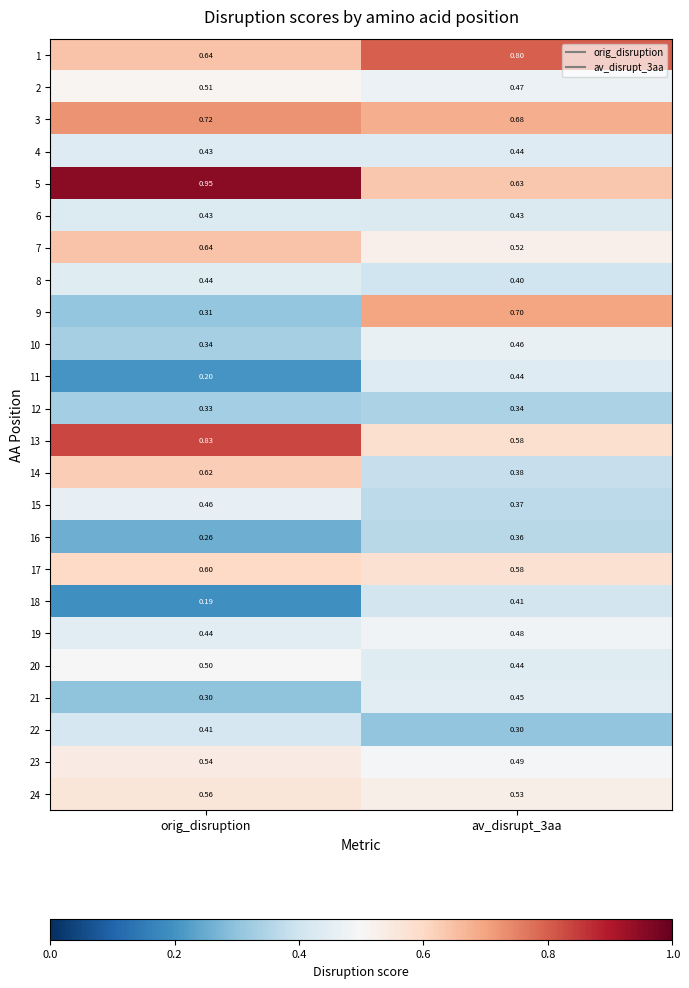

At which category does the chart reach its peak across all series?

orig_disruption